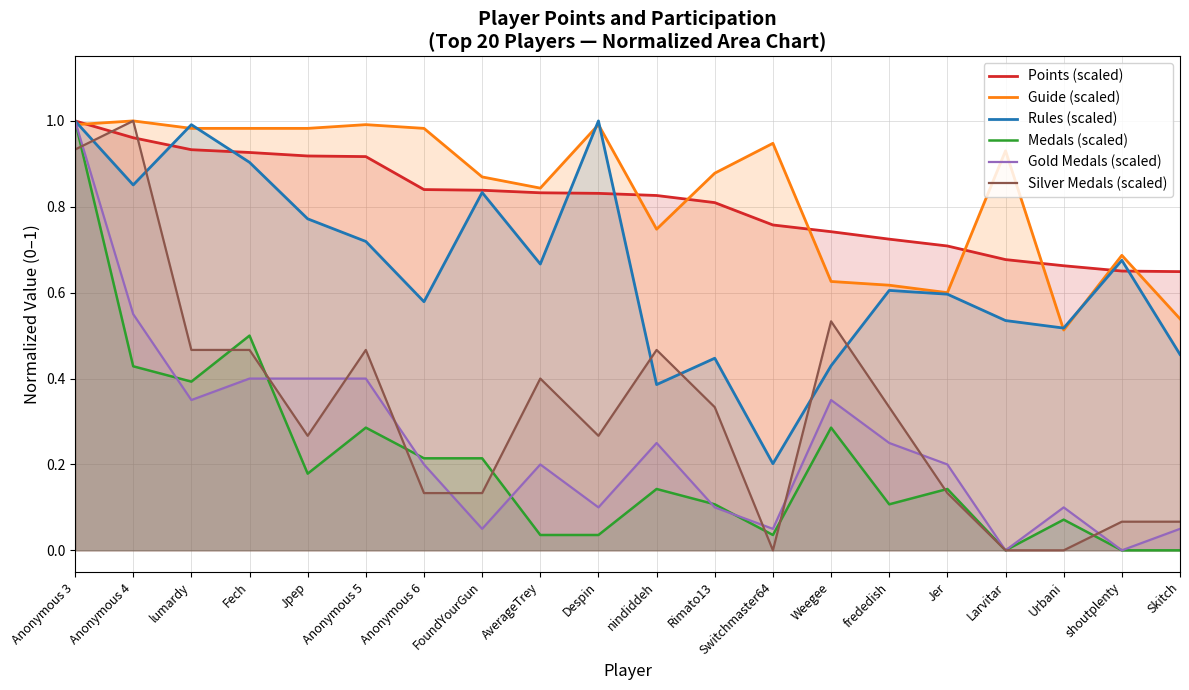

Which series has the largest range (max minus min)?

Medals (scaled)